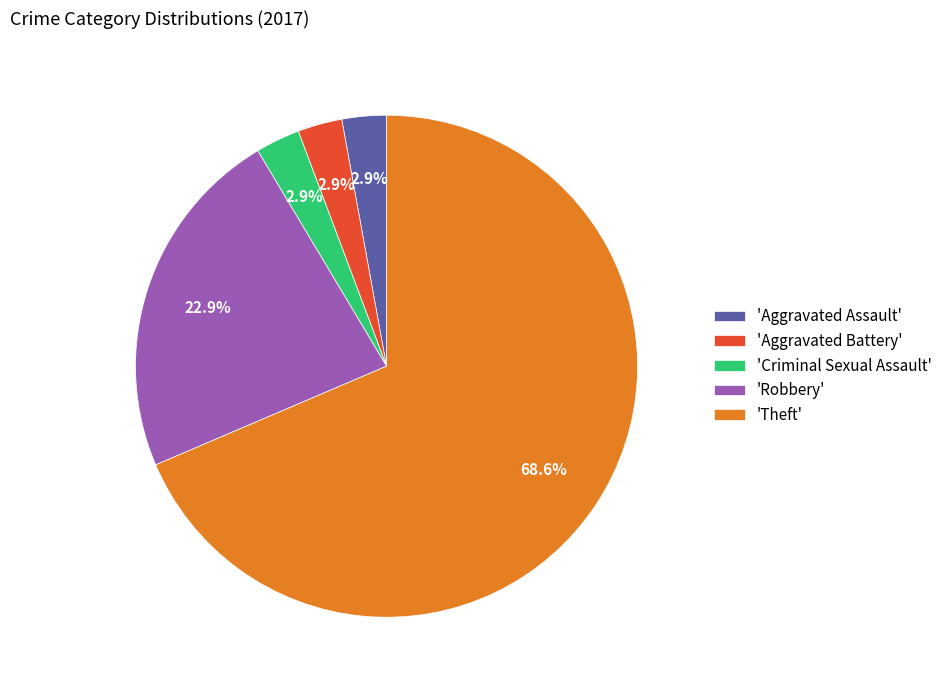

What percentage is NOT represented by 'Aggravated Battery'?

97.1%